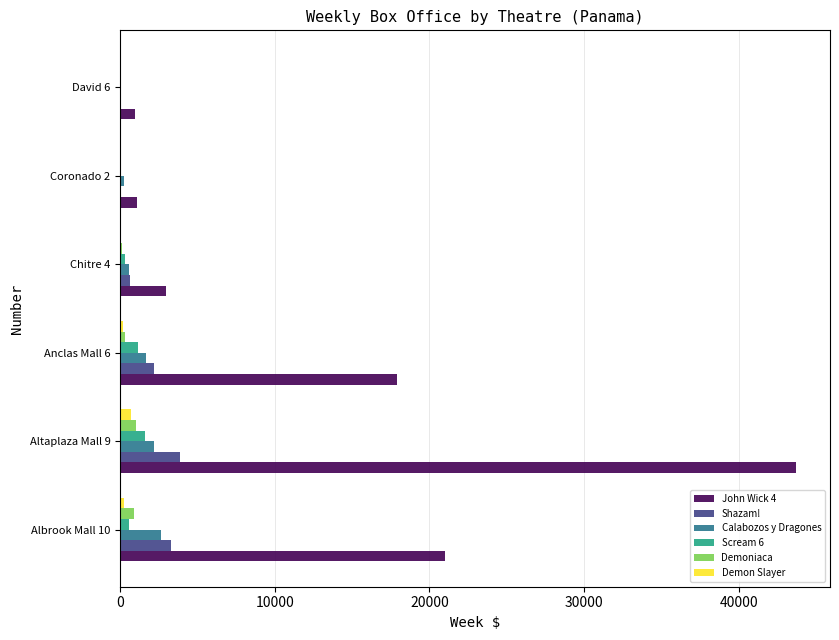

Which series has the largest total across all categories?

John Wick 4